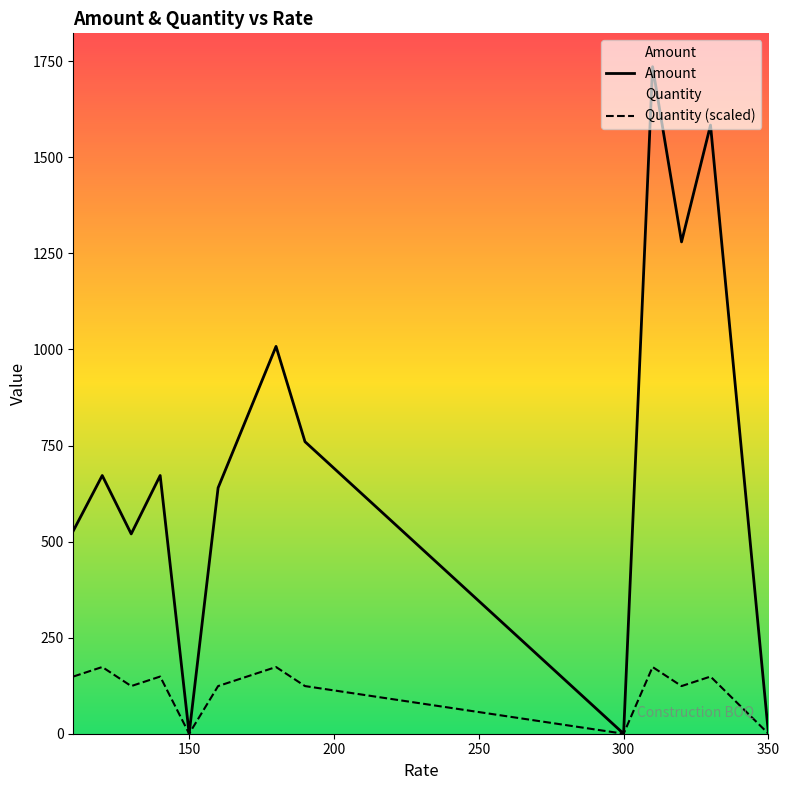

True or false: Amount and Quantity (scaled) cross at least once.

False